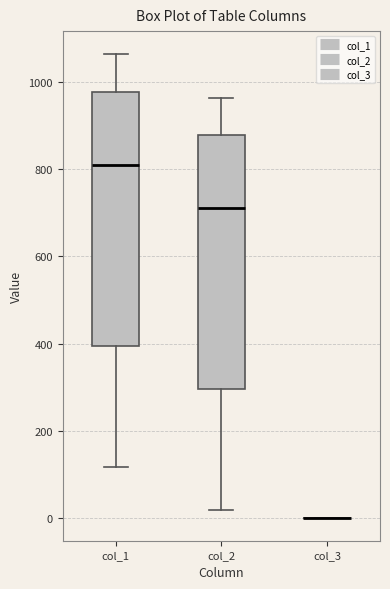

Reading left to right, read every box against the y-axis: the position of its median line, the range the box covers, and the ends of its whiskers. The values are not printed on the chart, so give them approximately, as read against the axis.

col_1: median 820, box 400 to 980, whiskers 120 to 1060
col_2: median 720, box 300 to 880, whiskers 20 to 960
col_3: box collapsed to a line at 0, whiskers 0 to 0